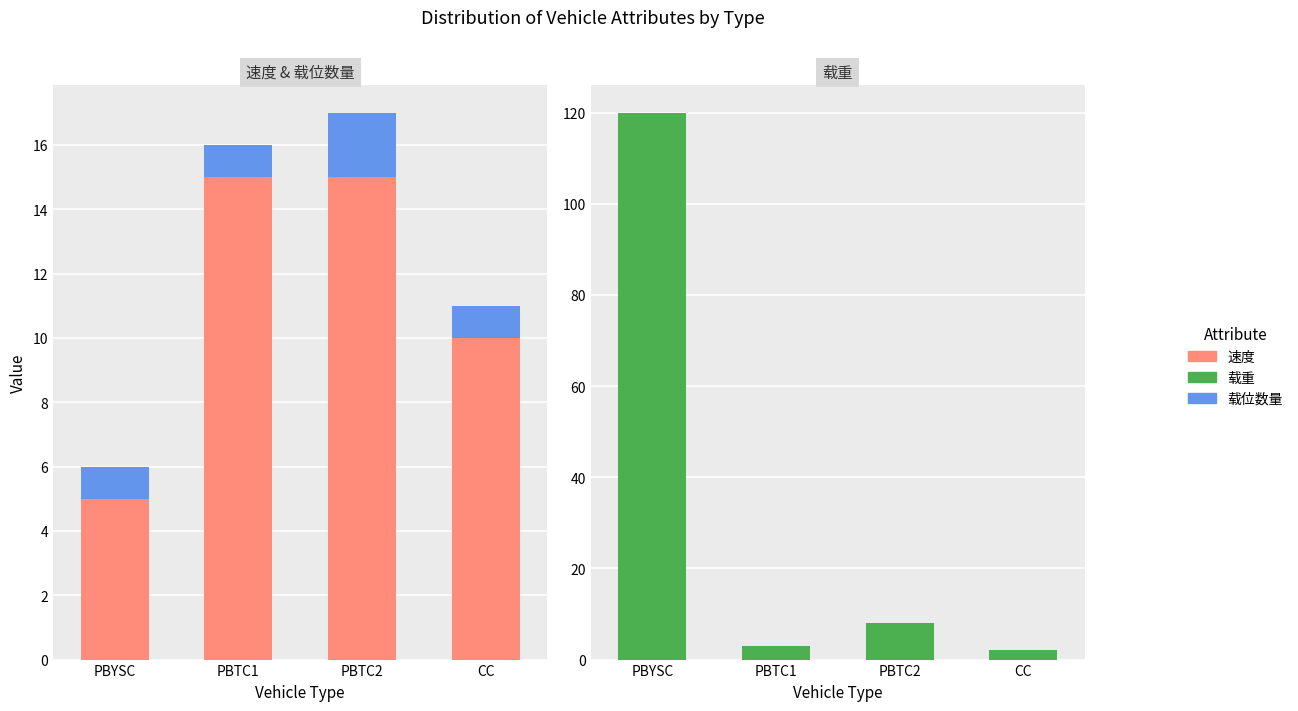

At which category is the sum across all series the highest?

PBYSC